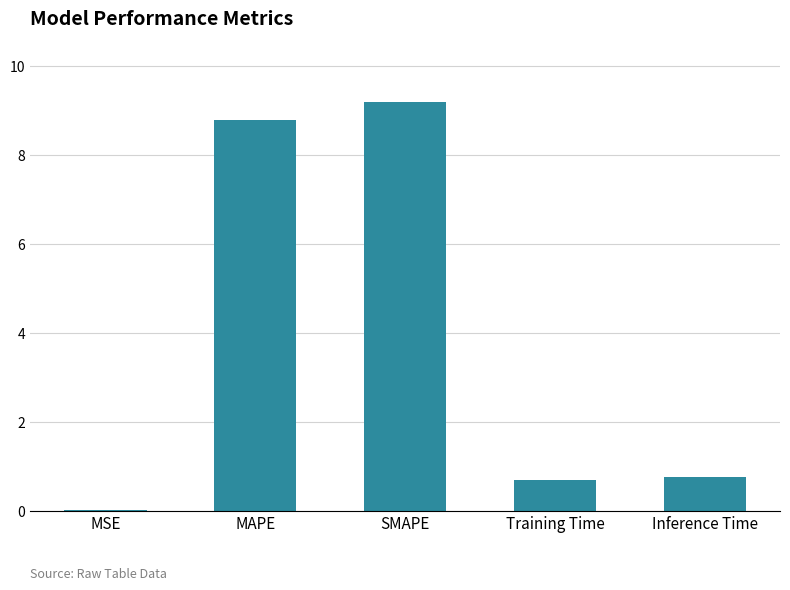

What is the change in value from SMAPE to Inference Time?

-8.4